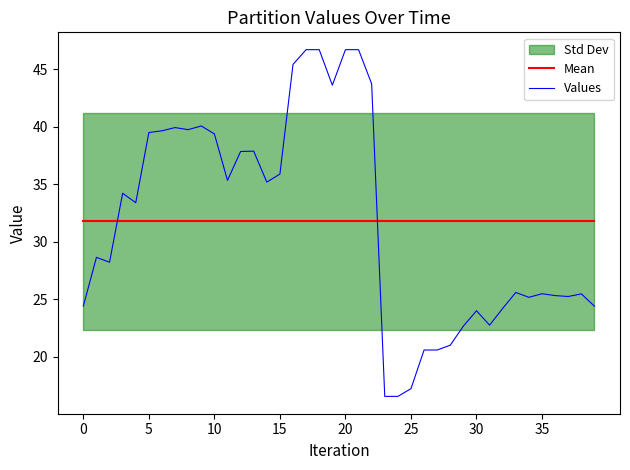

After their last crossing, which series has the higher values: Values or Mean?

Mean